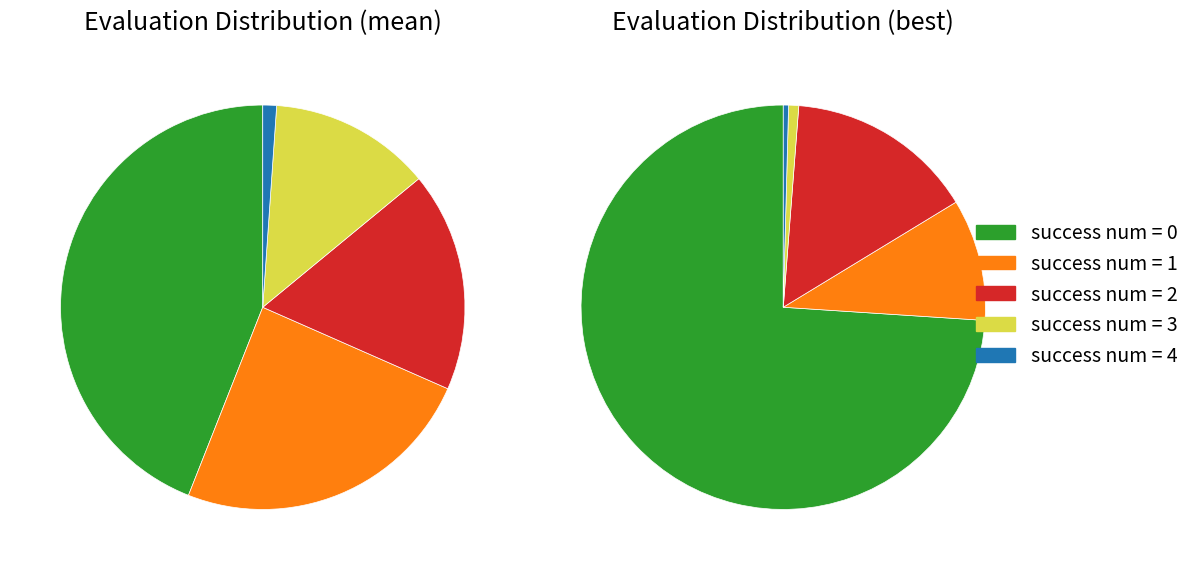

What is the total percentage of 3 and 1?

37.3%